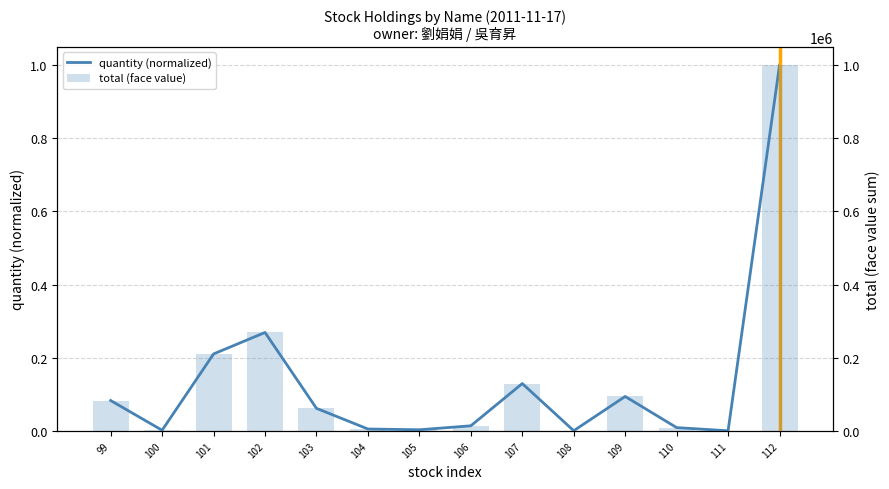

What are all the series names shown in the legend?

quantity (normalized), total (face value)